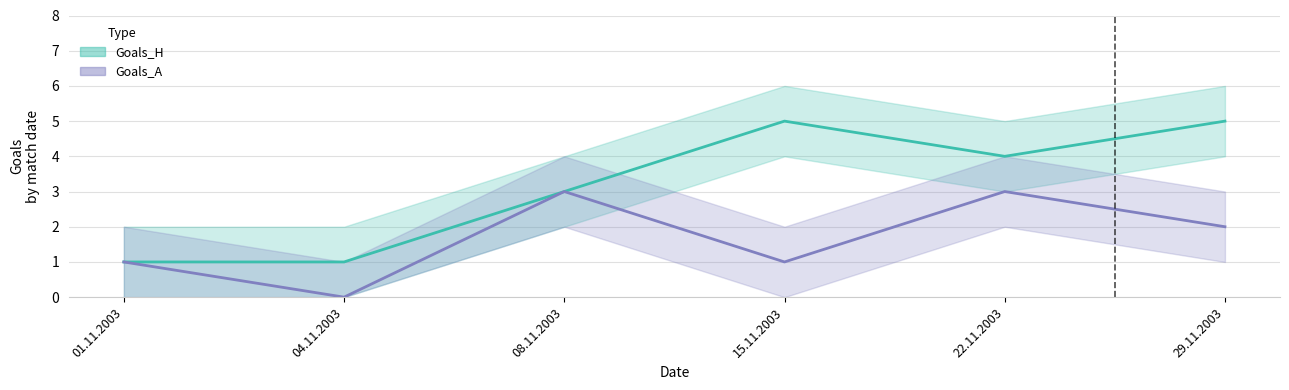

The Goals_H series shows 4 at 22.11.2003. True or false?

True